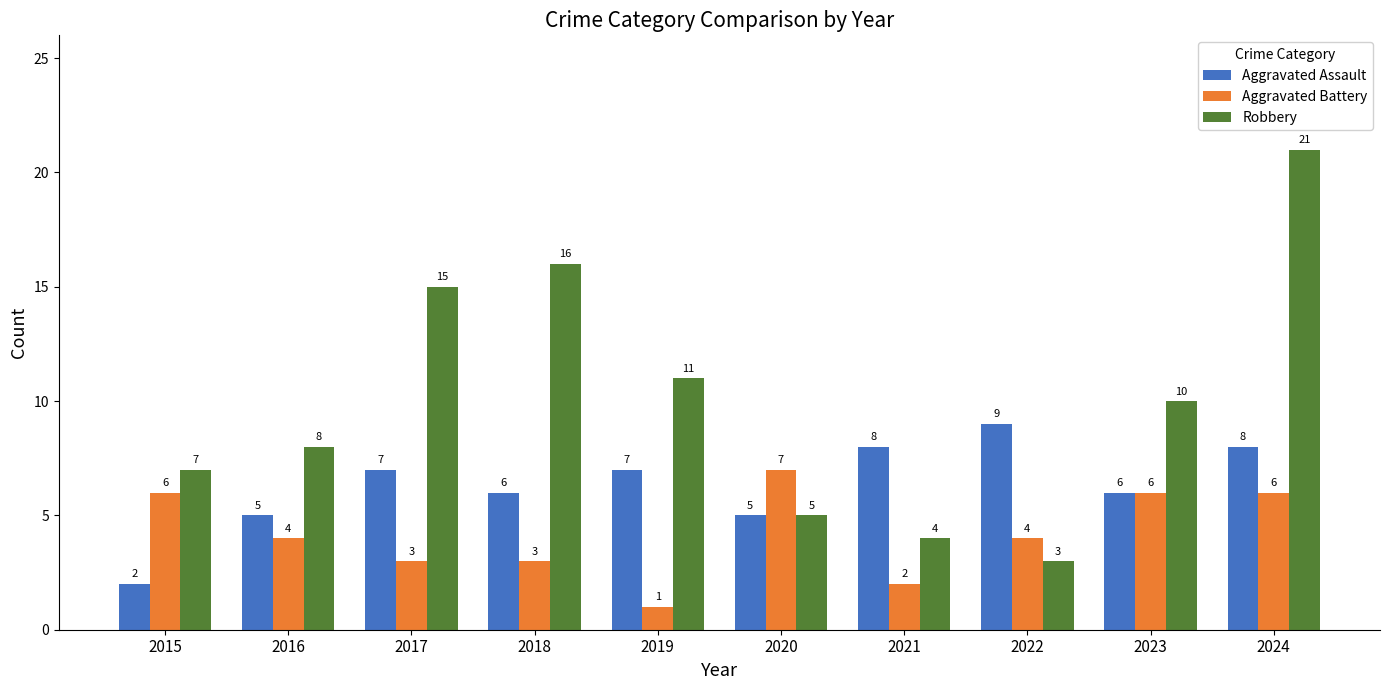

The Aggravated Battery series shows 5 at 2016. True or false?

False